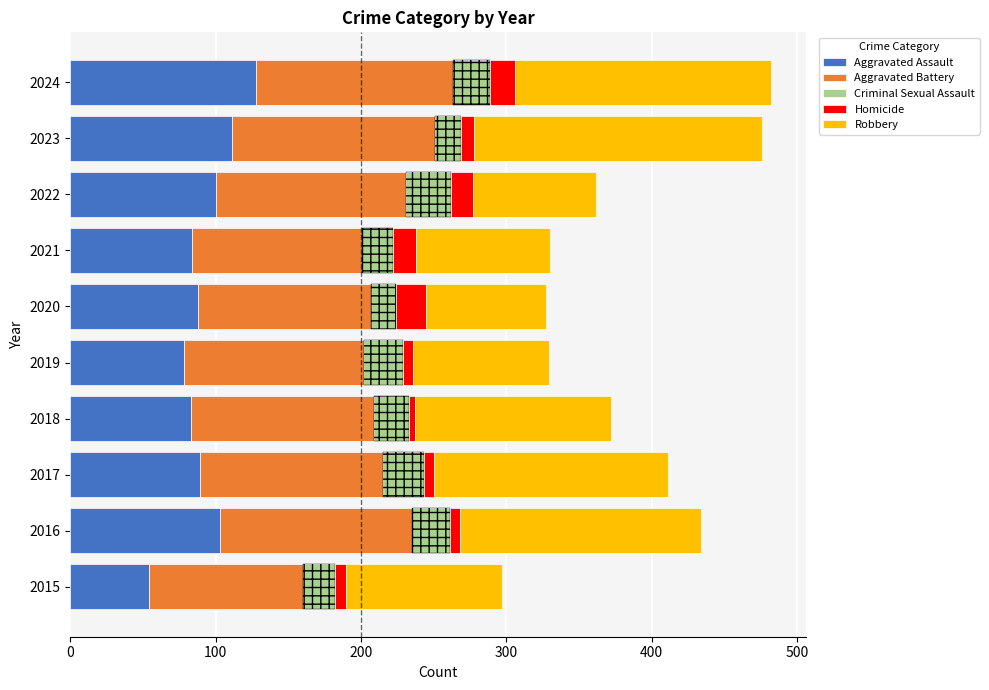

What is the total value across all series at 2024?

482